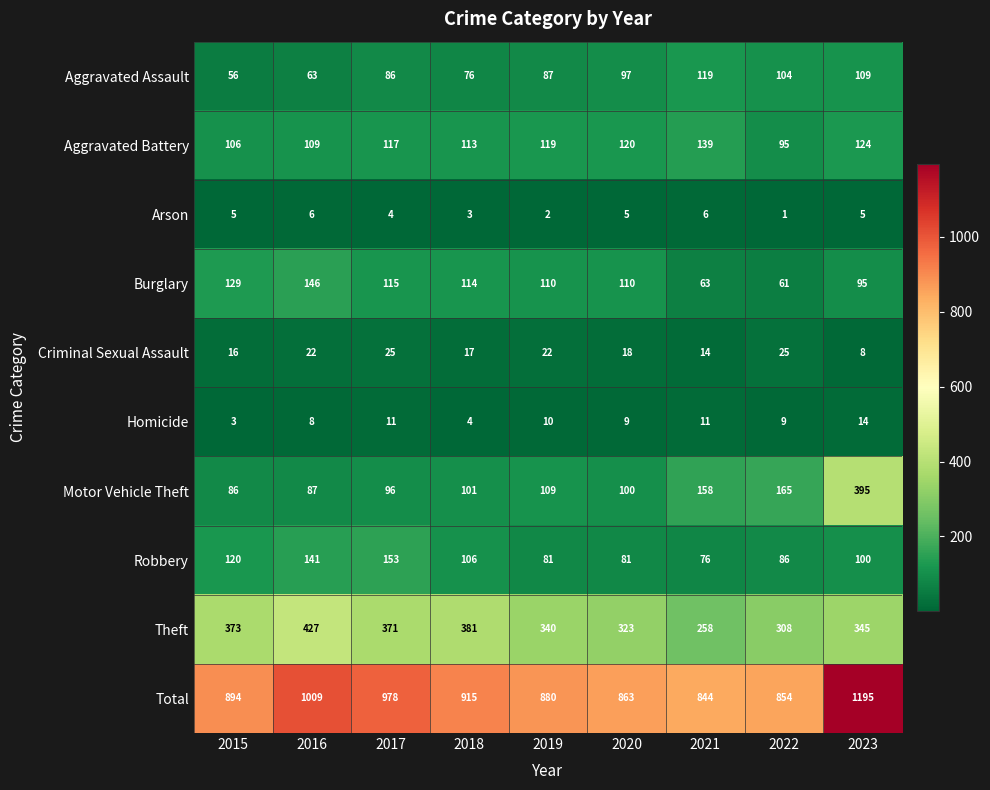

What is the difference between the Criminal Sexual Assault values at 2022 and 2015?

9